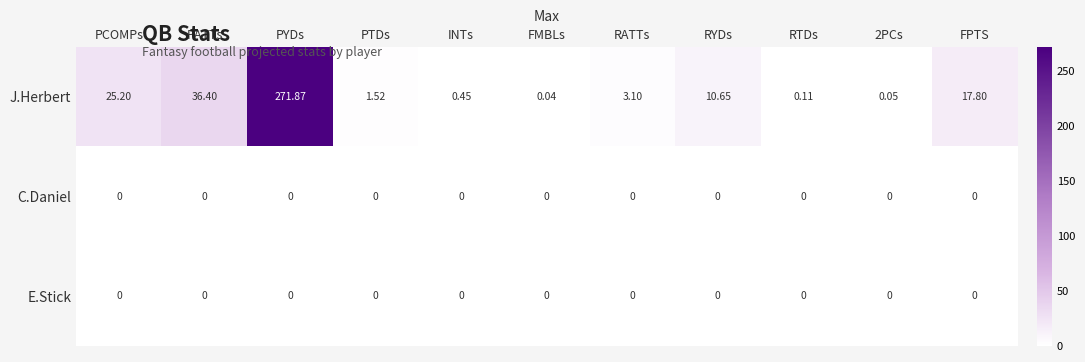

At which category is the sum across all series the highest?

PYDs